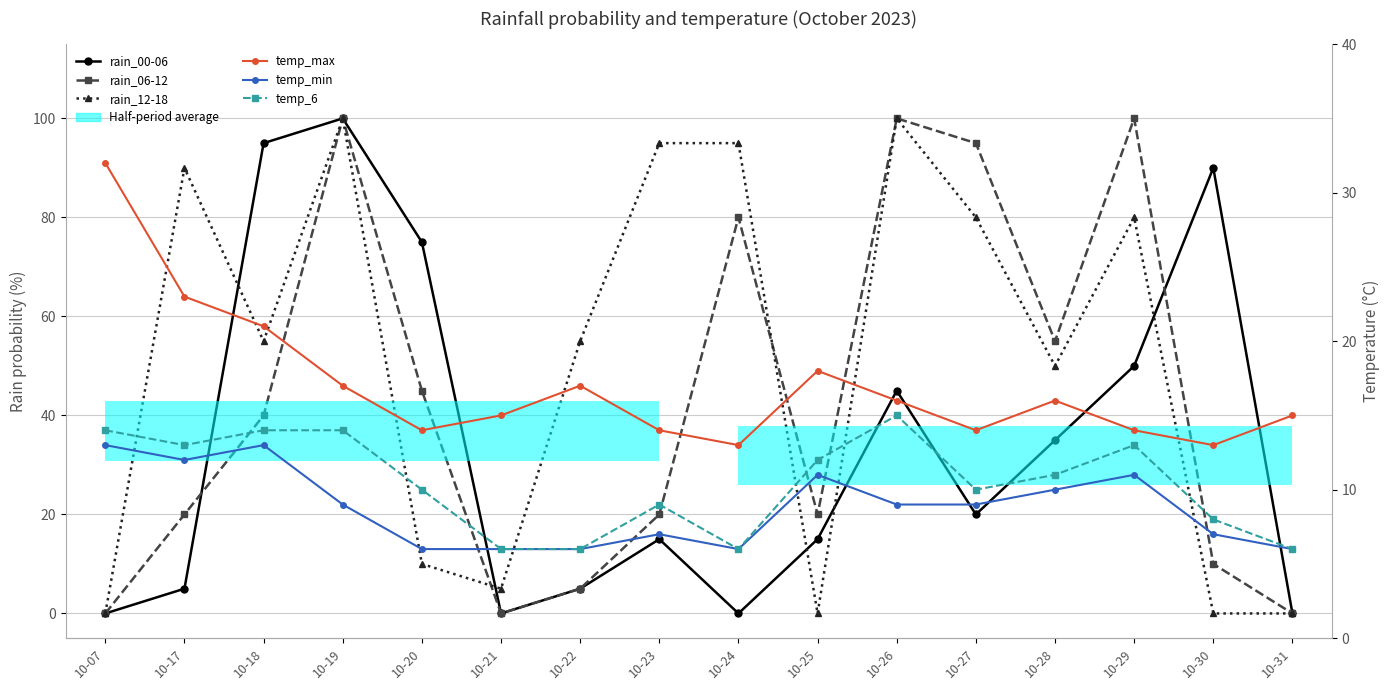

At which category is the sum across all series the highest?

10-19